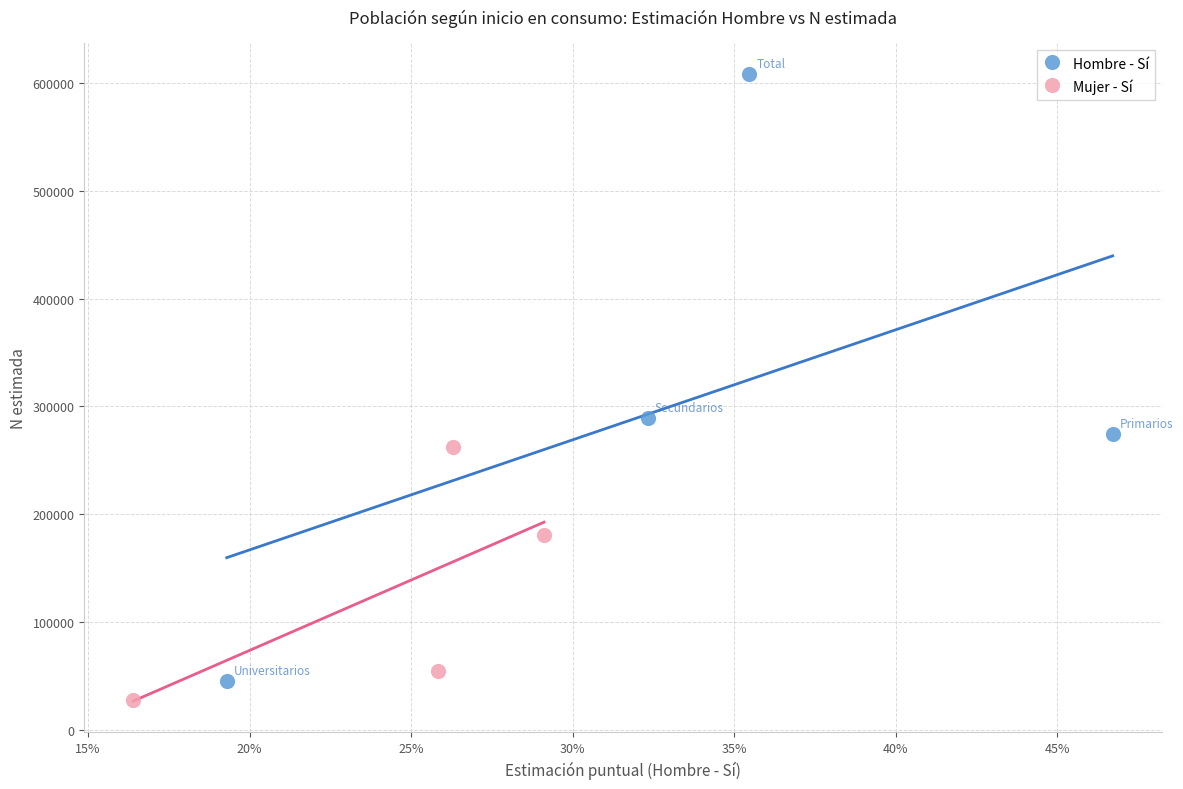

Which series reaches the minimum Y coordinate?

Mujer - Sí